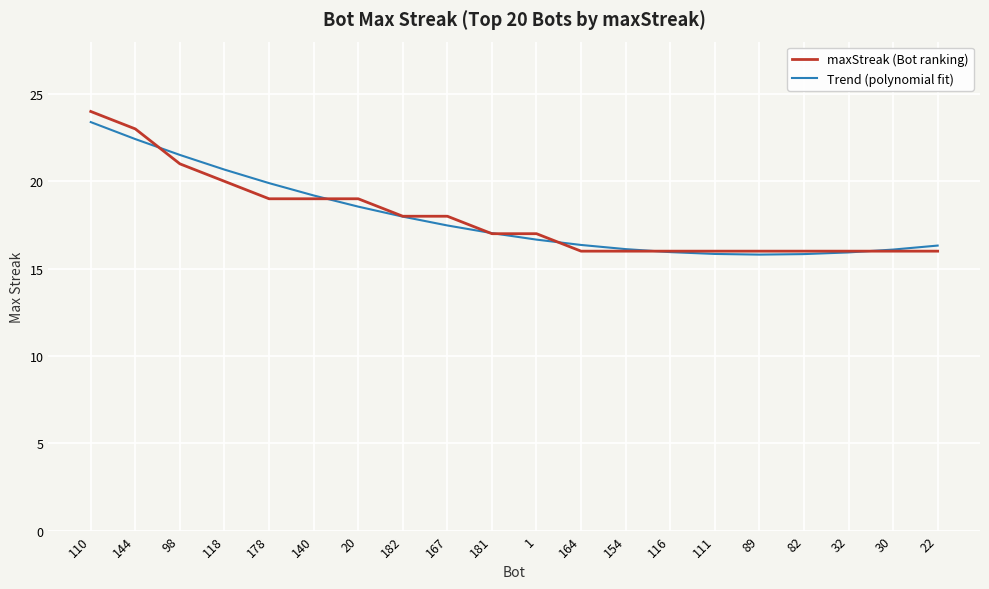

Does the chart display data point markers on the line(s)?

No